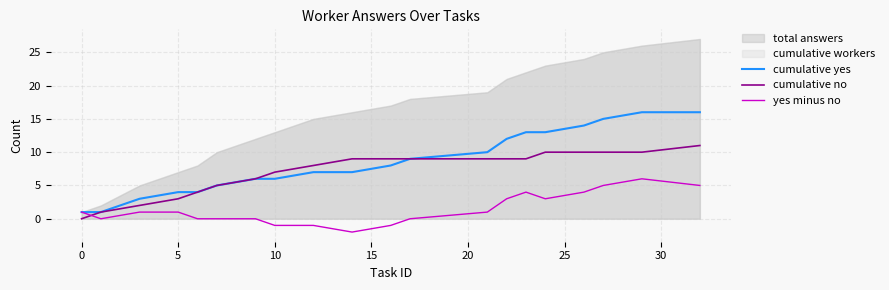

After their last crossing, which series has the higher values: yes minus no or cumulative no?

cumulative no